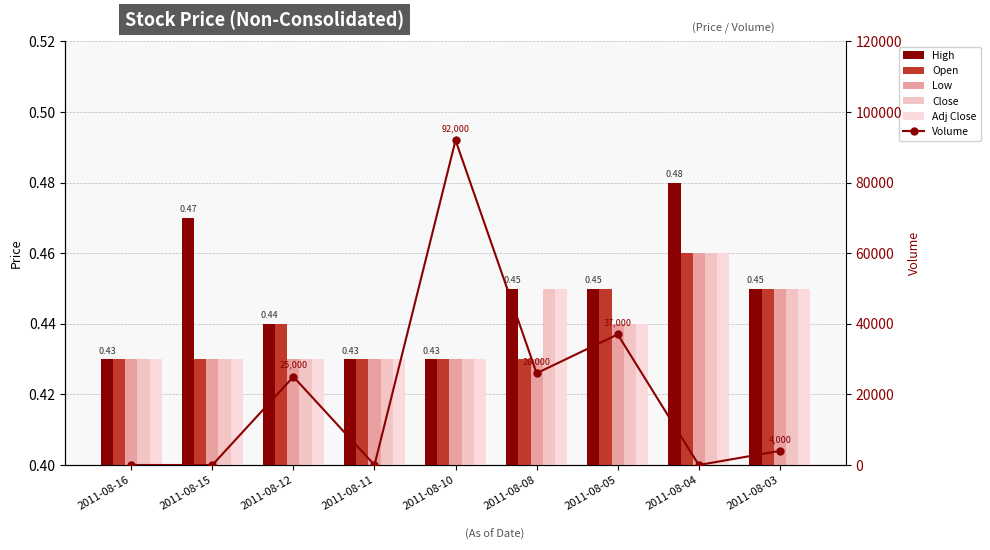

What are all the series names shown in the legend?

High, Open, Low, Close, Adj Close, Volume